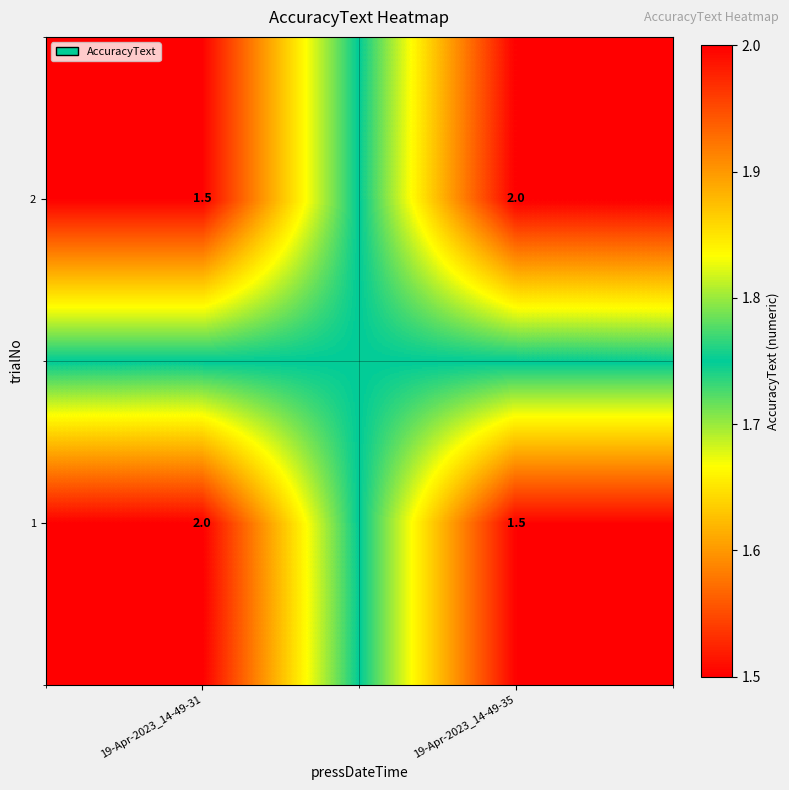

What is the difference between the 1 values at 19-Apr-2023_14-49-31 and 19-Apr-2023_14-49-35?

0.5